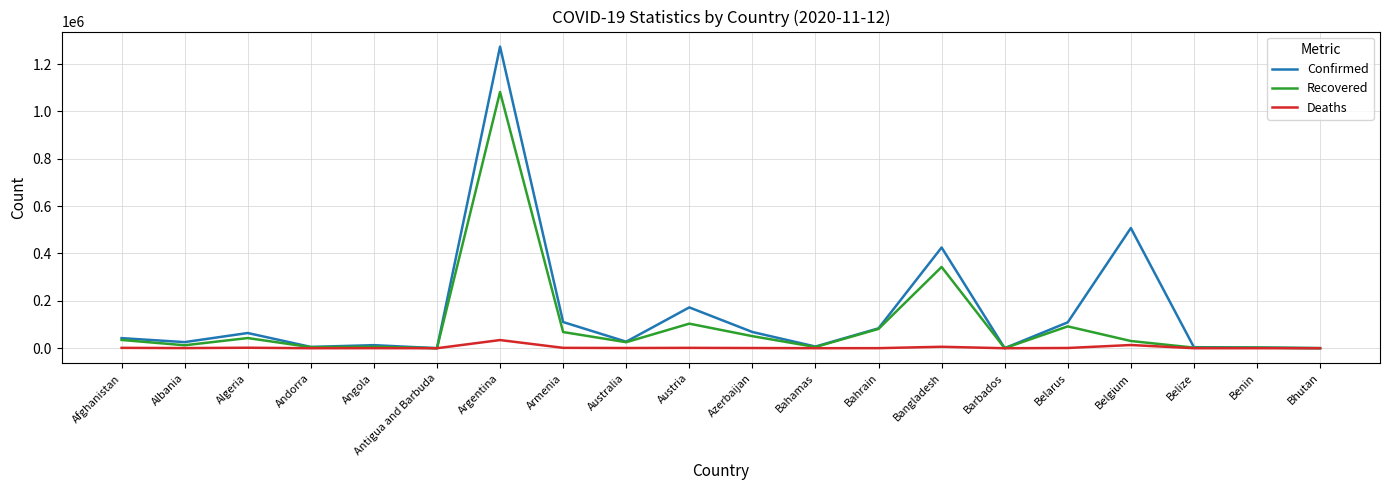

Rank the series at Belgium from highest to lowest value.

Confirmed, Recovered, Deaths